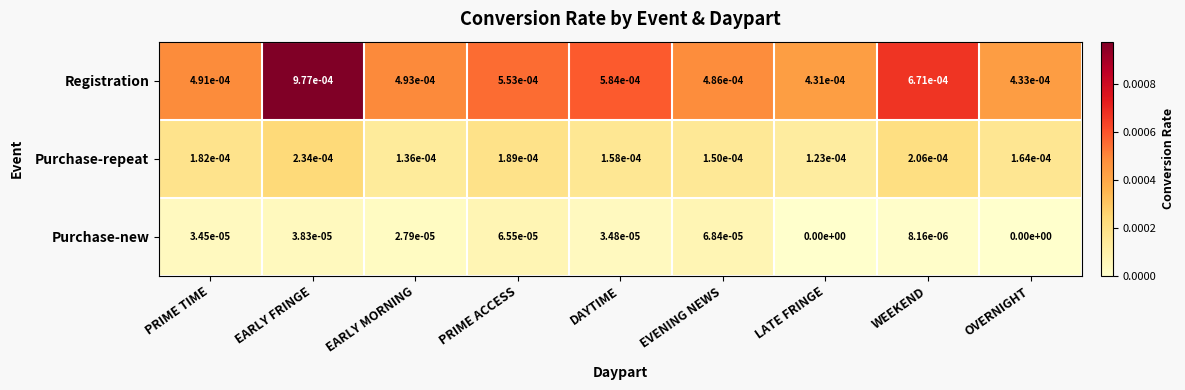

At which category is the sum across all series the highest?

EARLY FRINGE